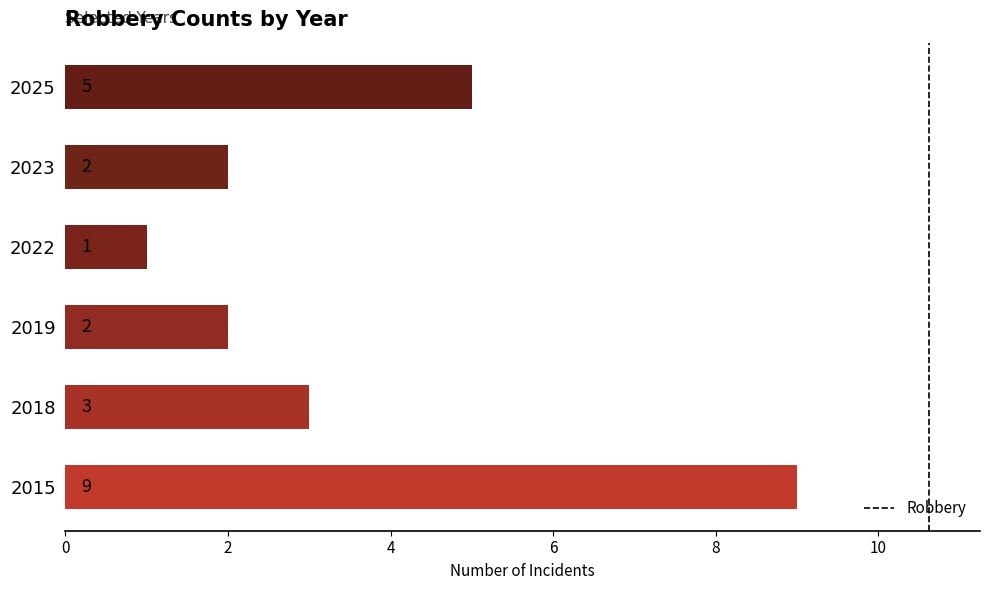

Reading bottom to top, extract all data points from this chart.

2015=9	2018=3	2019=2	2022=1	2023=2	2025=5